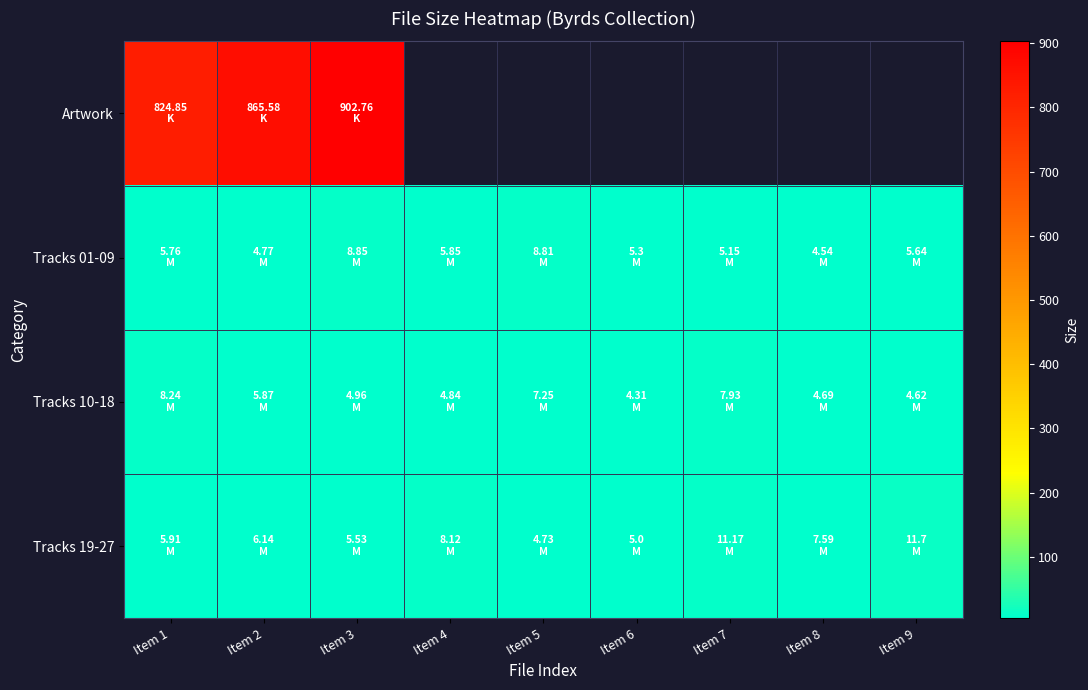

List the labels in order of Tracks 10-18 value, largest first.

Item 1, Item 7, Item 5, Item 2, Item 3, Item 4, Item 8, Item 9, Item 6